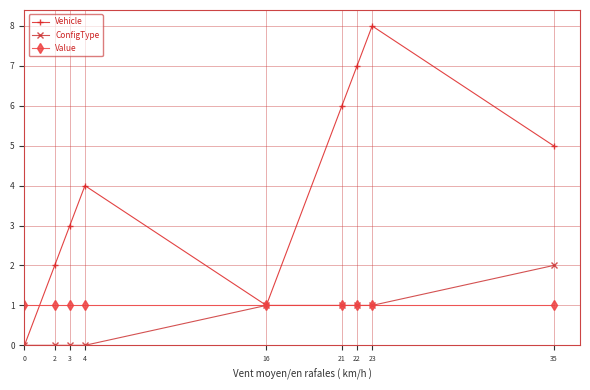

Is the value of ConfigType at 21 greater than the value of Vehicle at 35?

No